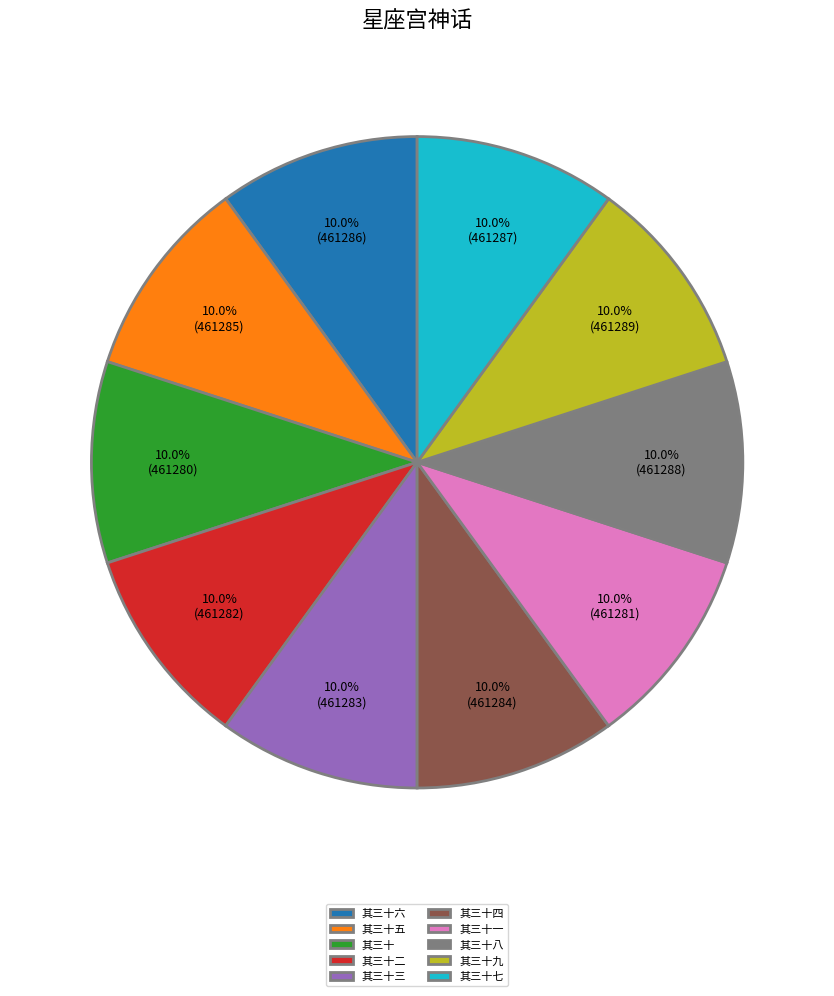

What is the ratio of the value at 其三十六 to the value at 其三十五?

1.0